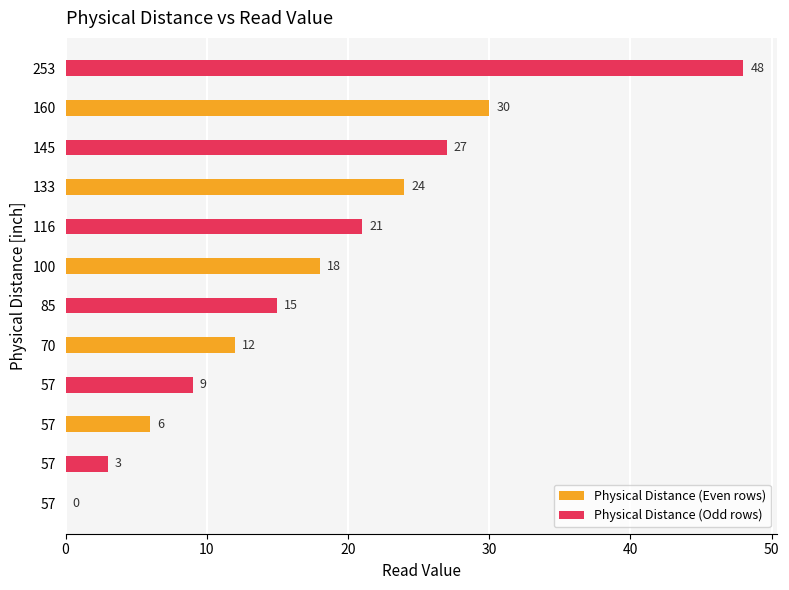

What are all the series names shown in the legend?

Physical Distance (Even rows), Physical Distance (Odd rows)